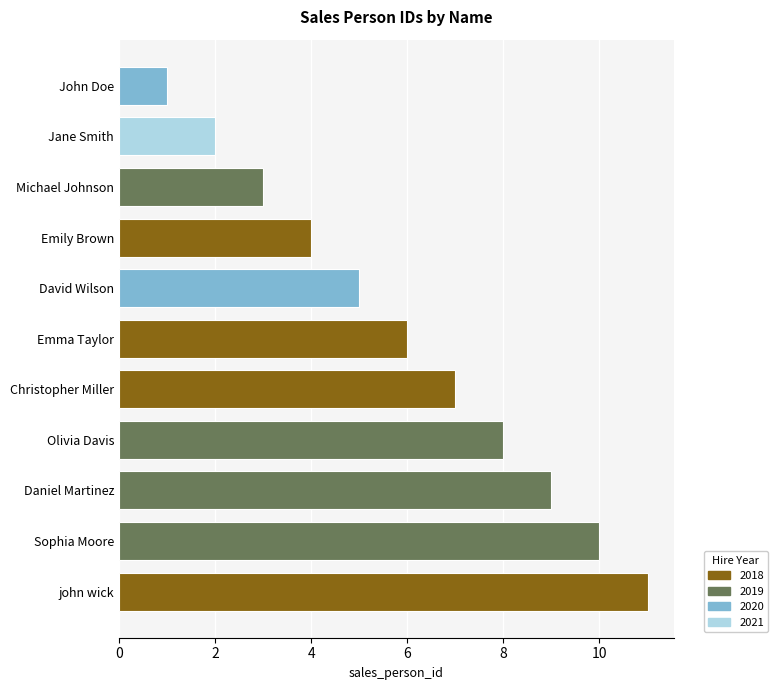

Is it true that the value at Olivia Davis is 8?

True